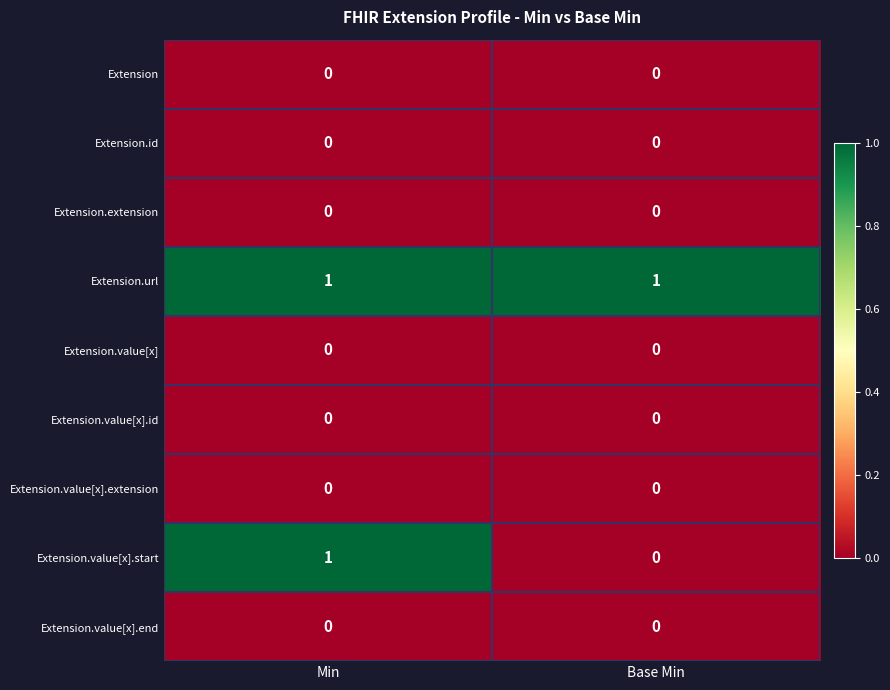

Reading left to right, what are all the values shown in this chart?

Extension: 0	0
Extension.id: 0	0
Extension.extension: 0	0
Extension.url: 1	1
Extension.value[x]: 0	0
Extension.value[x].id: 0	0
Extension.value[x].extension: 0	0
Extension.value[x].start: 1	0
Extension.value[x].end: 0	0